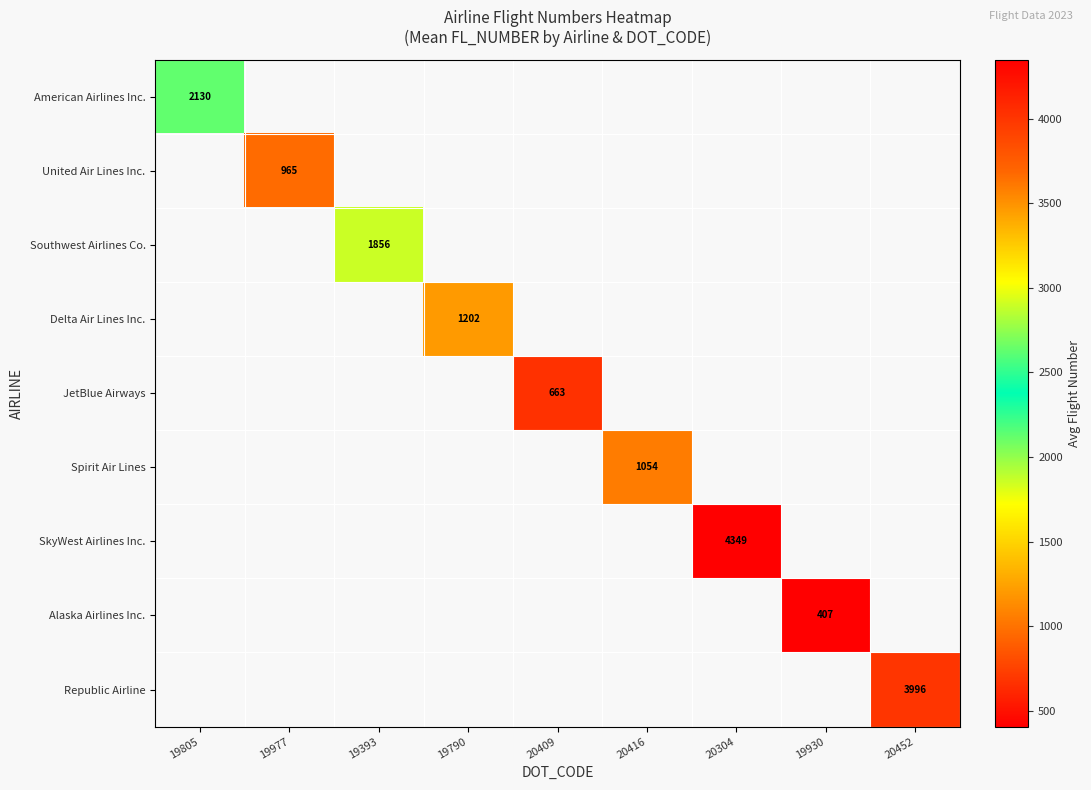

Which label corresponds to the smallest value in the chart?

19930